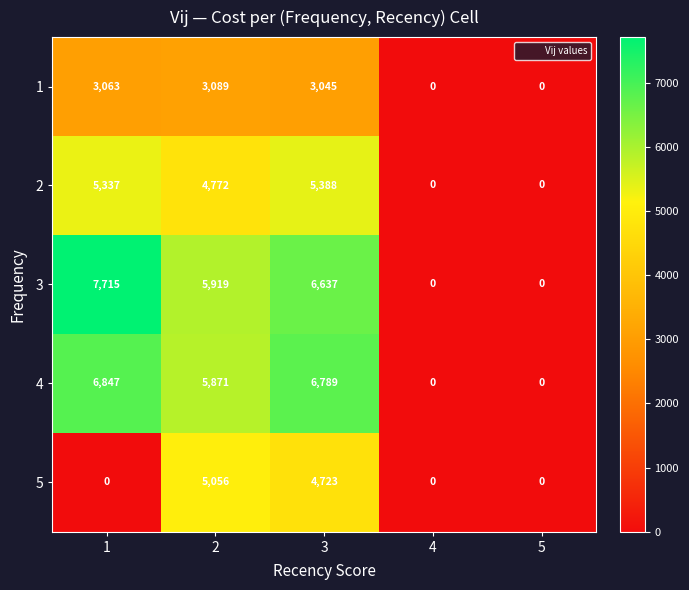

What value does the 2 series have at 3, to the nearest 10?

5390